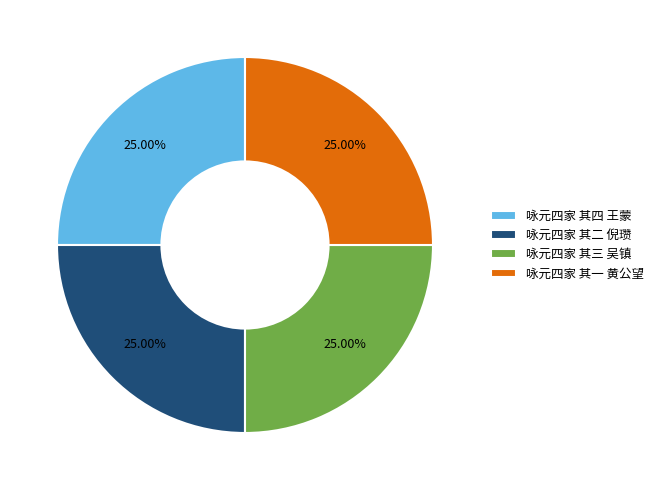

Is it true that 咏元四家 其三 吴镇 is 25% of the pie?

True